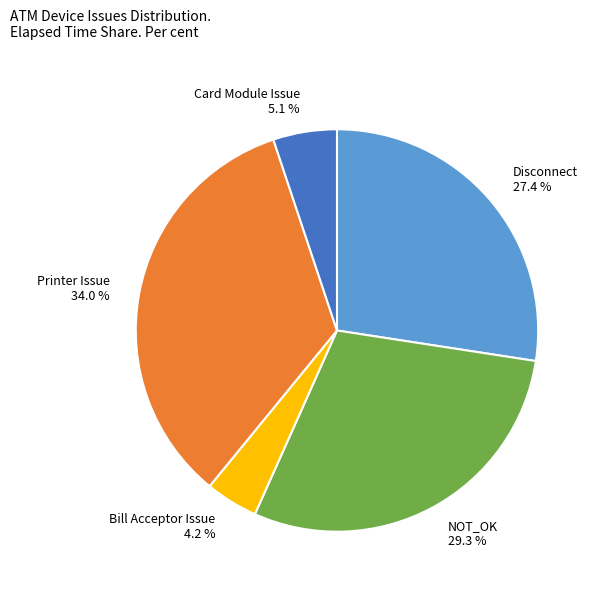

Between Card Module Issue 5.1 % and Disconnect 27.4 %, which is larger?

Disconnect 27.4 %